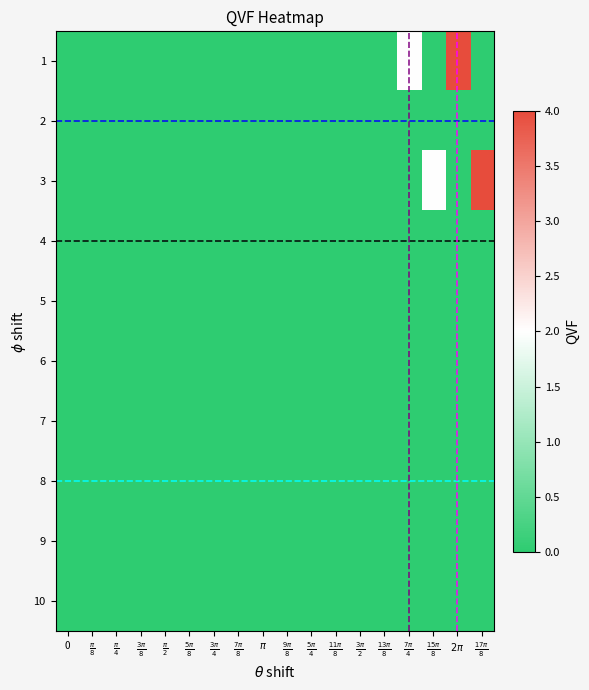

How many distinct data groups are displayed?

10